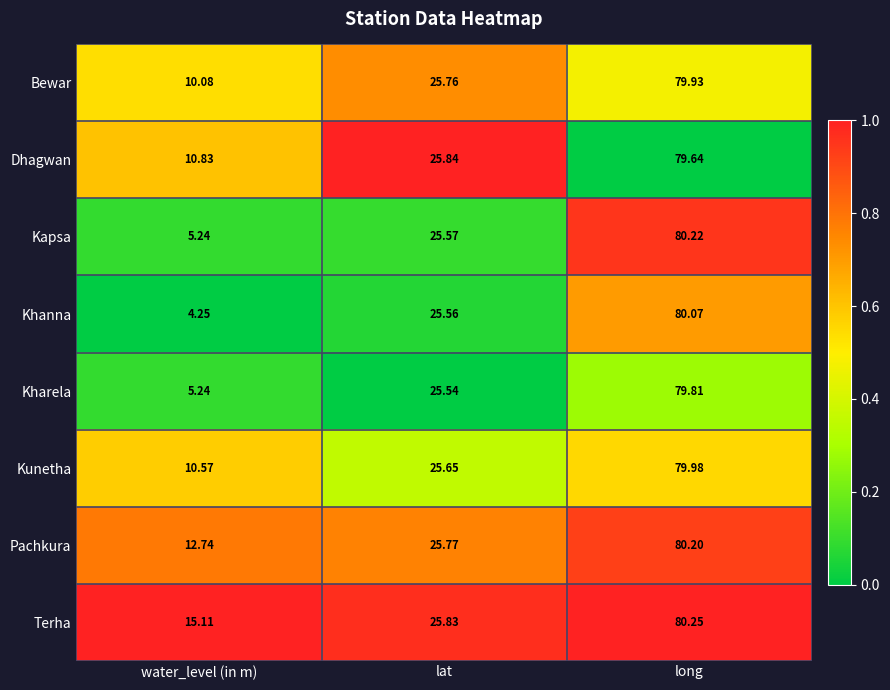

Where does the Kharela series first go above 25?

lat